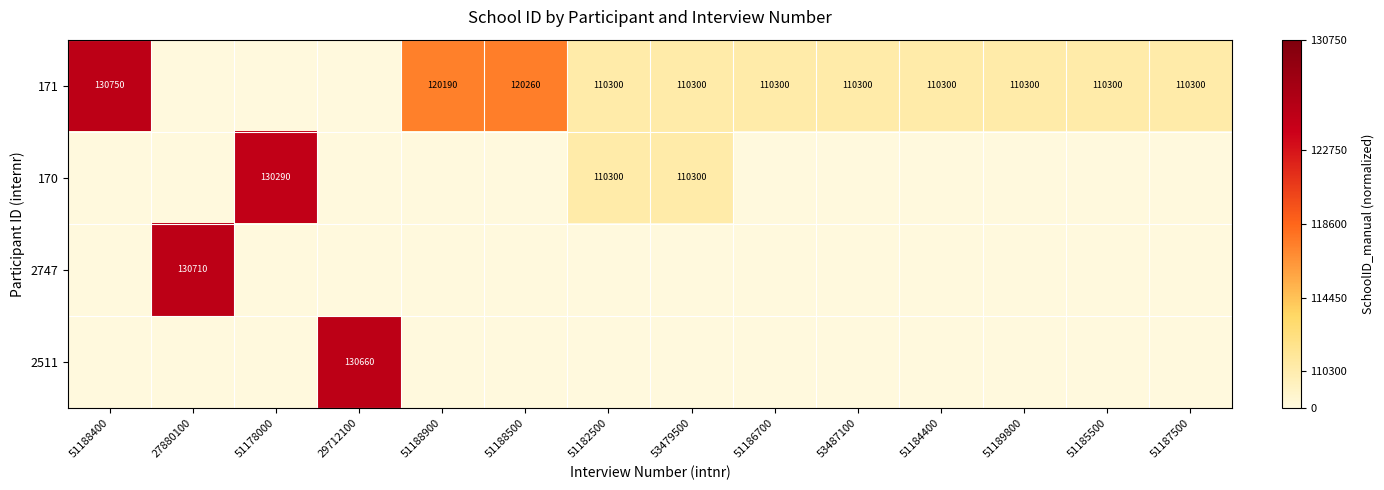

Is it true that 171 equals 110300 at 51189800?

True